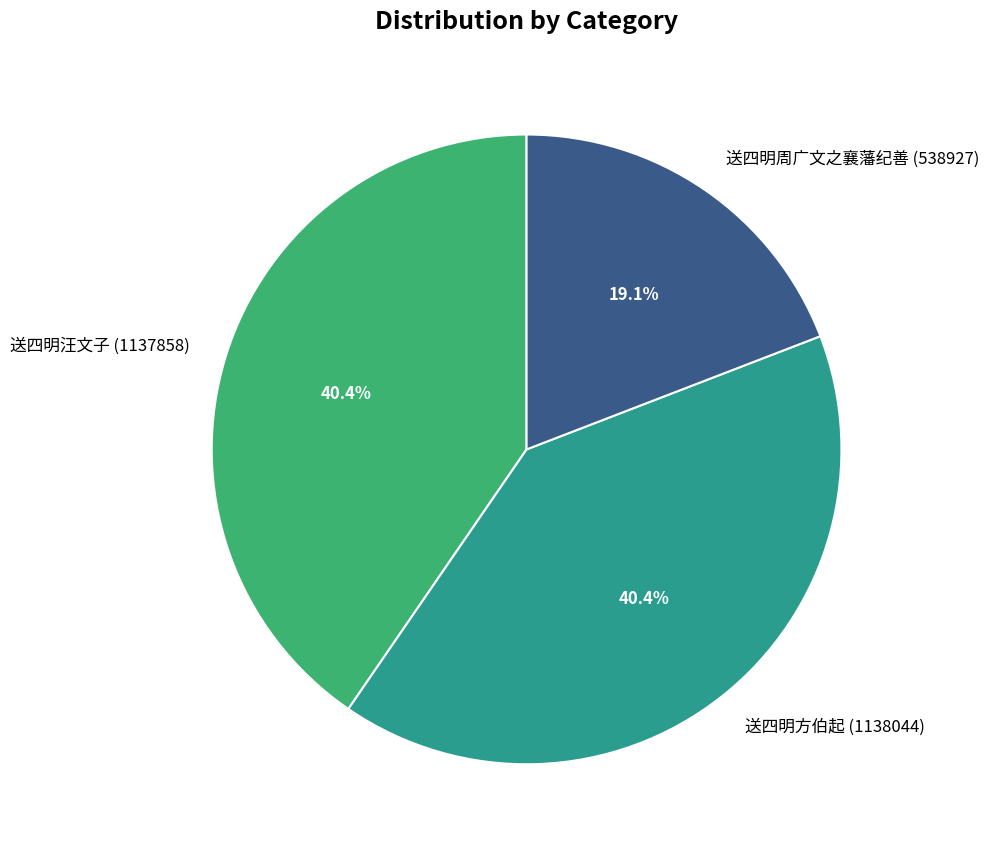

How many segments does this pie chart have?

3